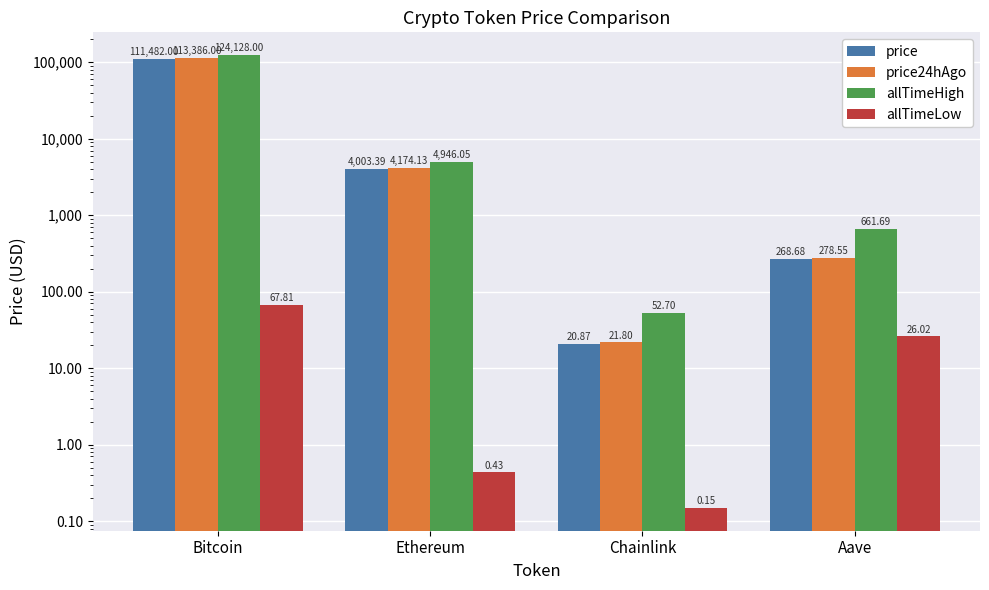

What is the difference between the second highest and minimum values in the allTimeHigh series?

4893.4